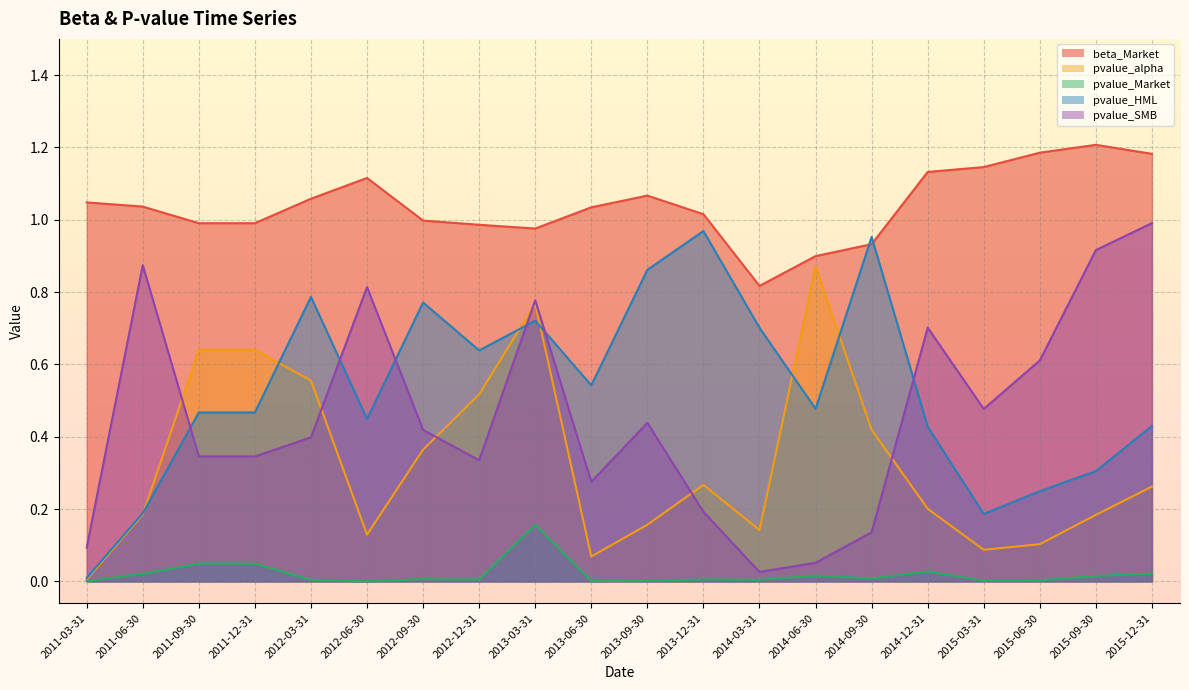

What is the sum of the pvalue_SMB values at 2013-06-30 and 2012-09-30?

0.7